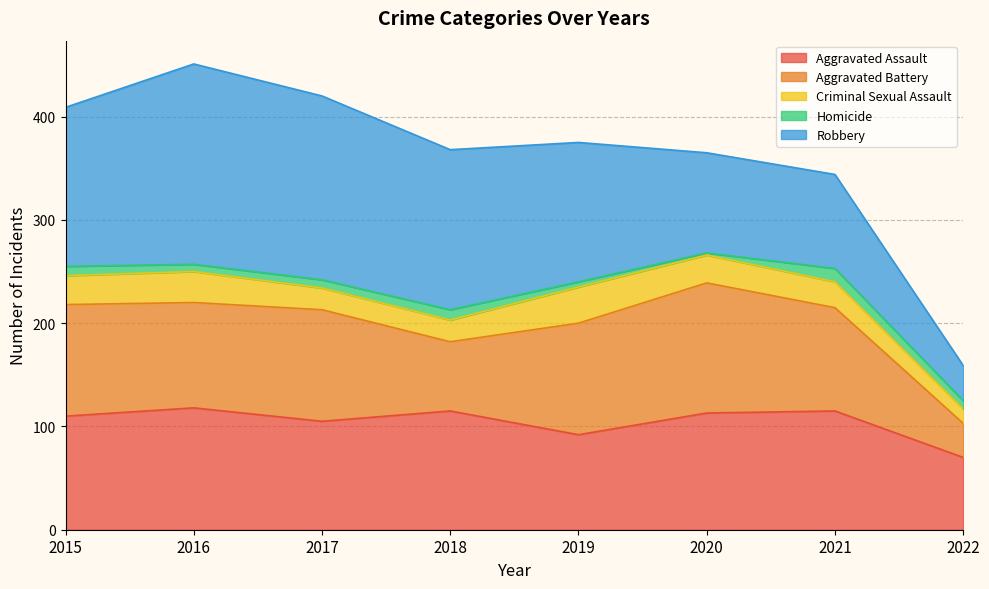

Is the value of Aggravated Battery at 2018 greater than the value of Homicide at 2017?

Yes